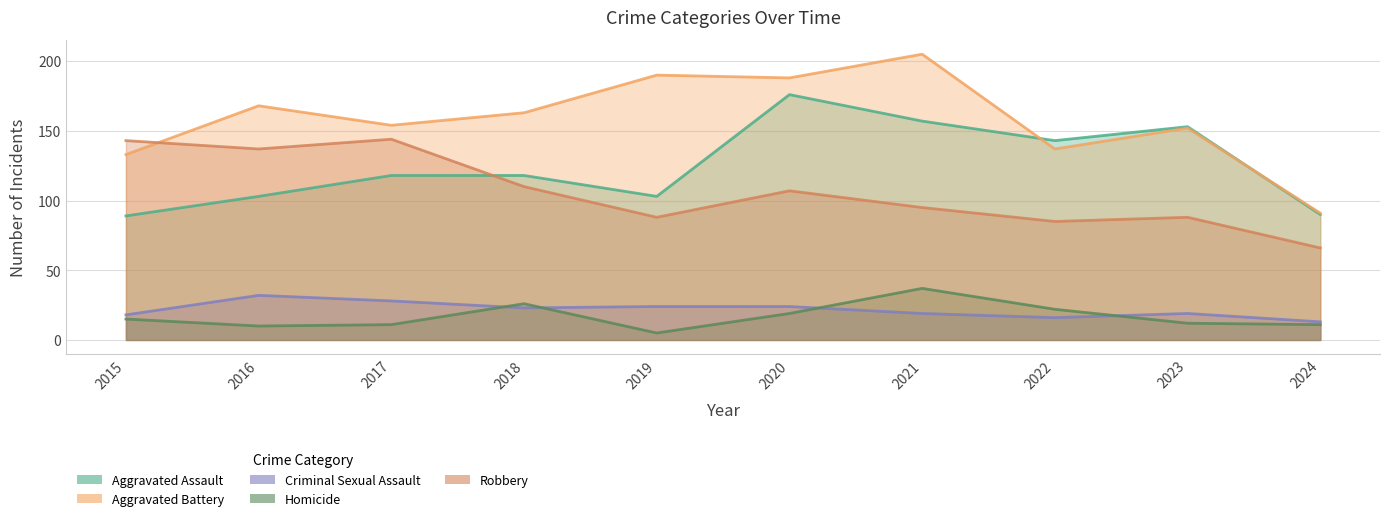

Which series has the widest spread of values?

Aggravated Battery